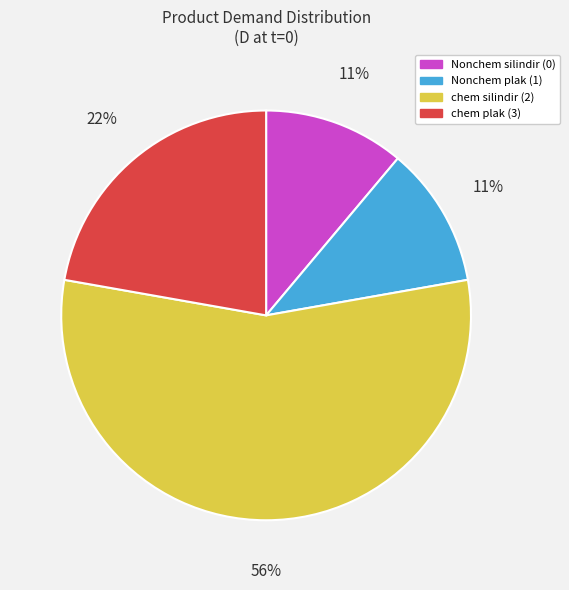

Which slice represents more than half of the pie?

chem silindir (2)